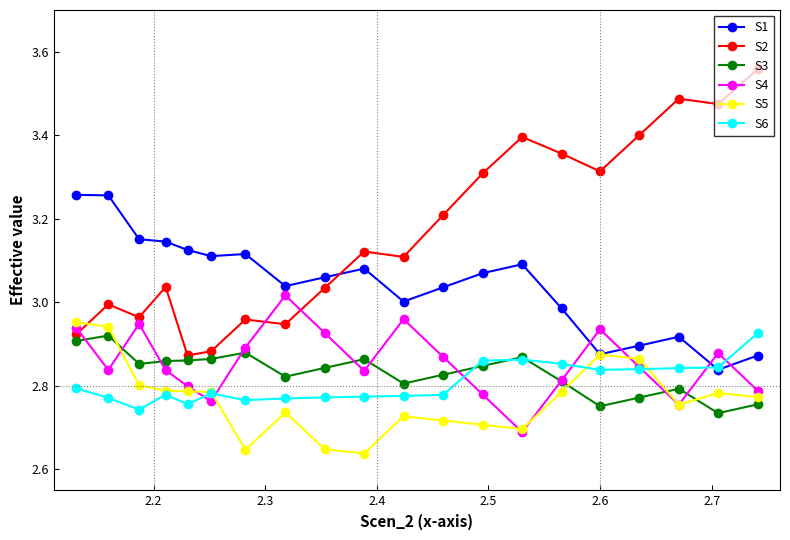

Which series has the largest range (max minus min)?

S2